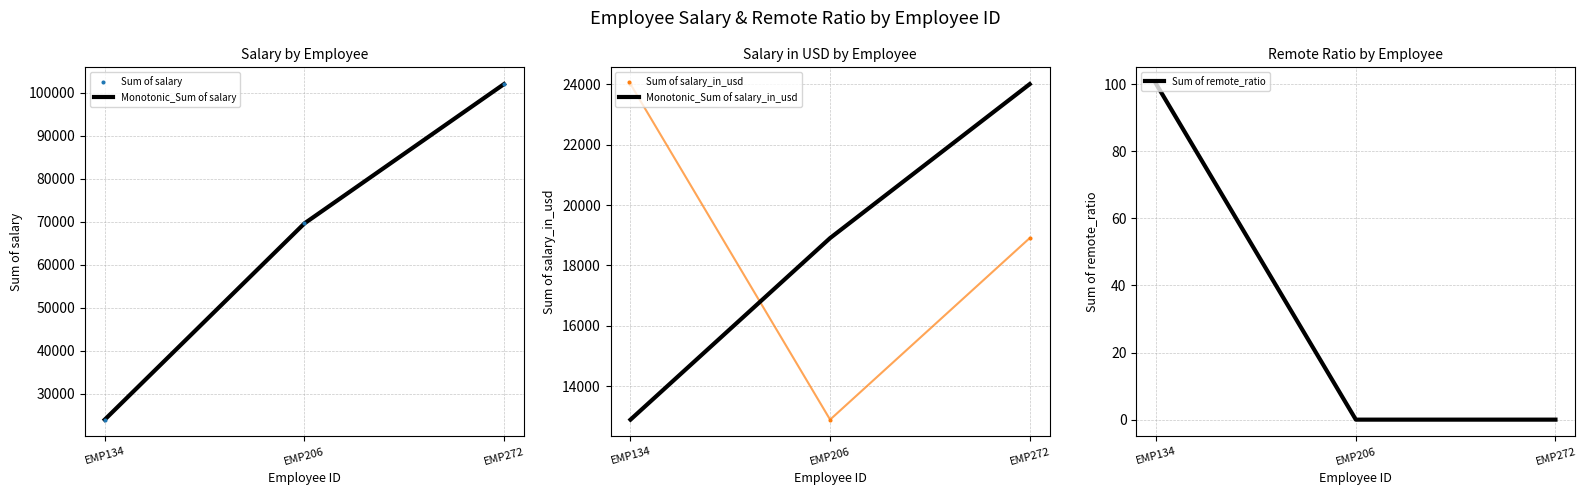

Which series contains the highest Y value?

Monotonic_Sum of salary